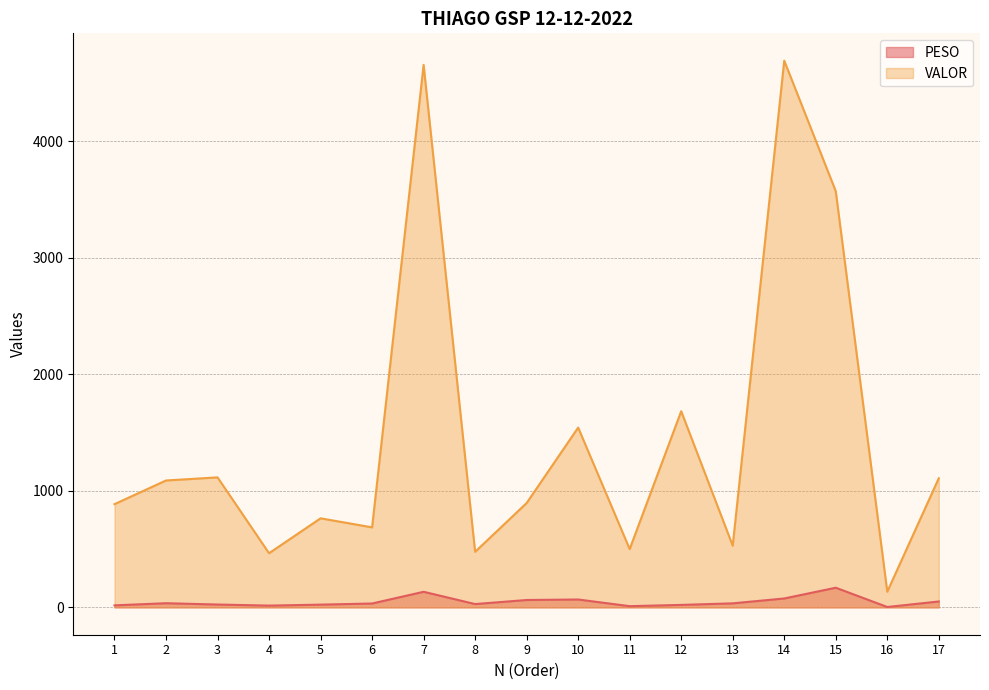

Where is VALOR nearest to the value 2412?

12